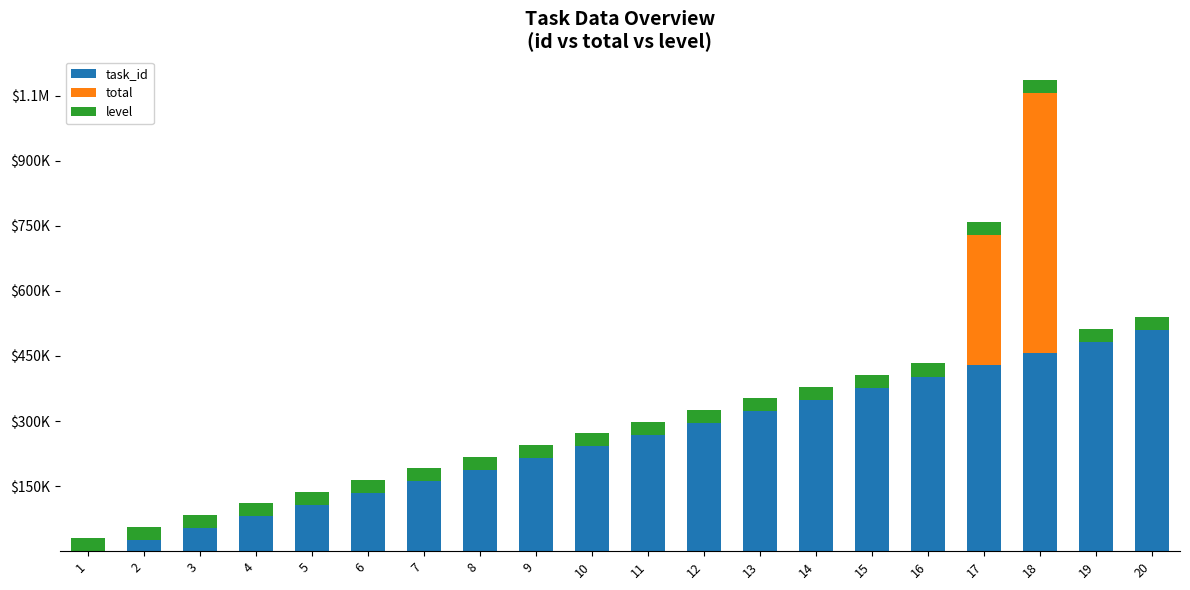

Does the chart contain stacked bars?

Yes